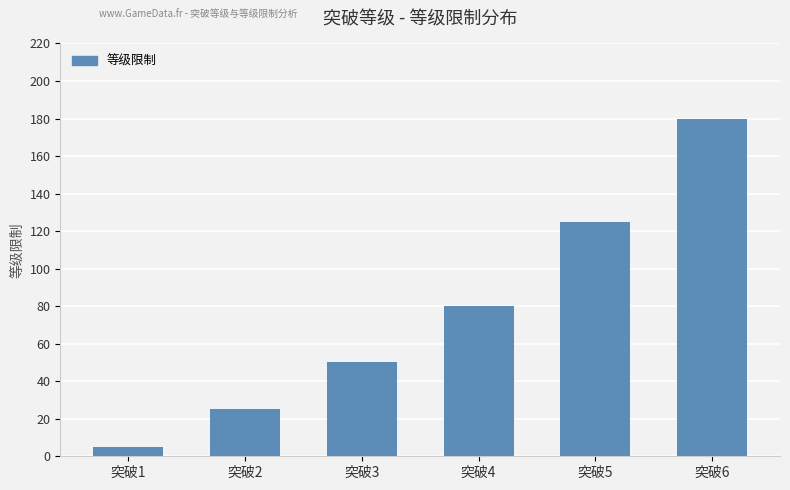

True or false: the data shows 50 at 突破3.

True